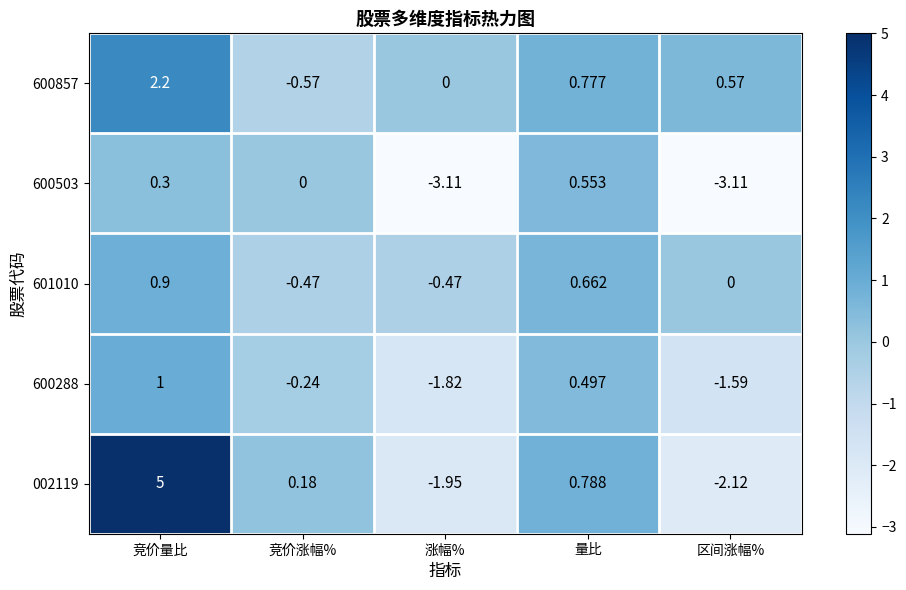

Is the value of 601010 at 竞价涨幅% greater than the value of 002119 at 竞价涨幅%?

No